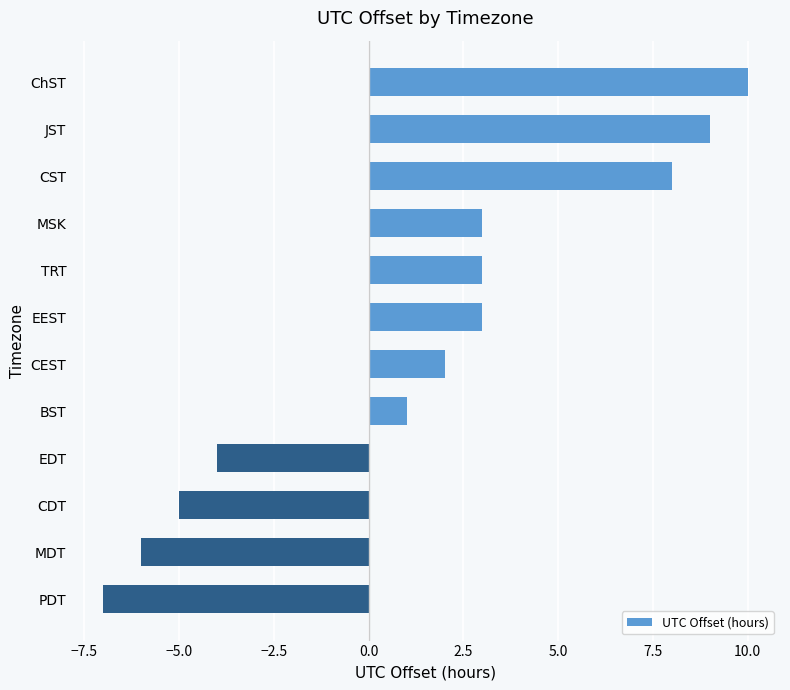

What is the value of the 7th bar from the top?

2